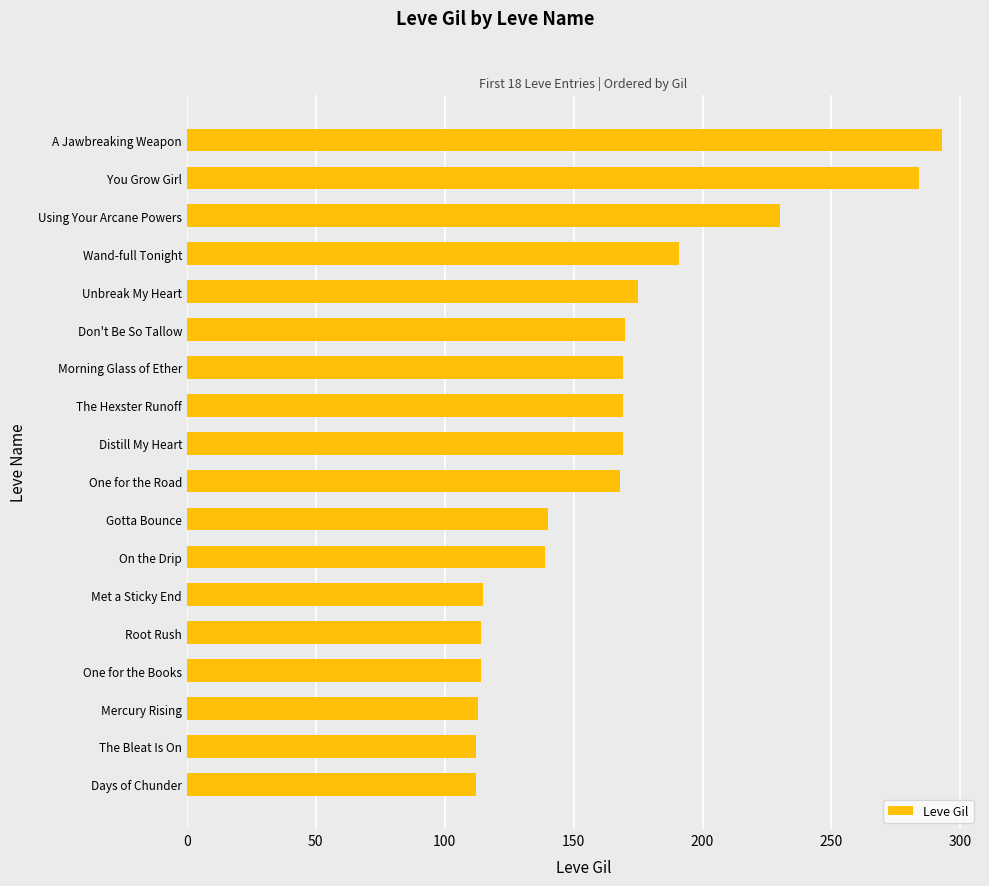

Approximately how many times larger is the value at Met a Sticky End compared to Morning Glass of Ether?

0.7